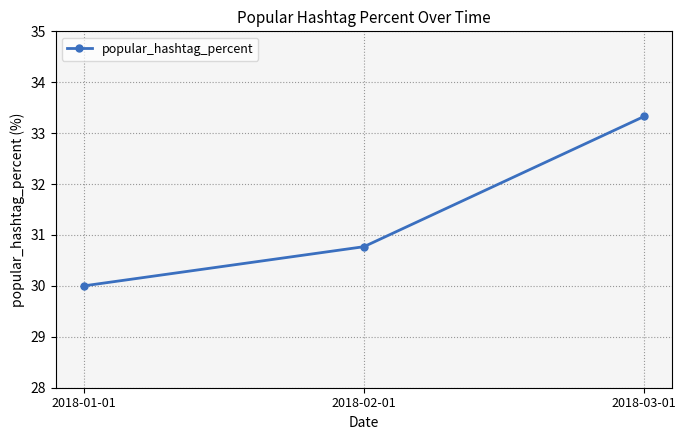

Is it true that the value at 2018-01-01 is 30.0?

True